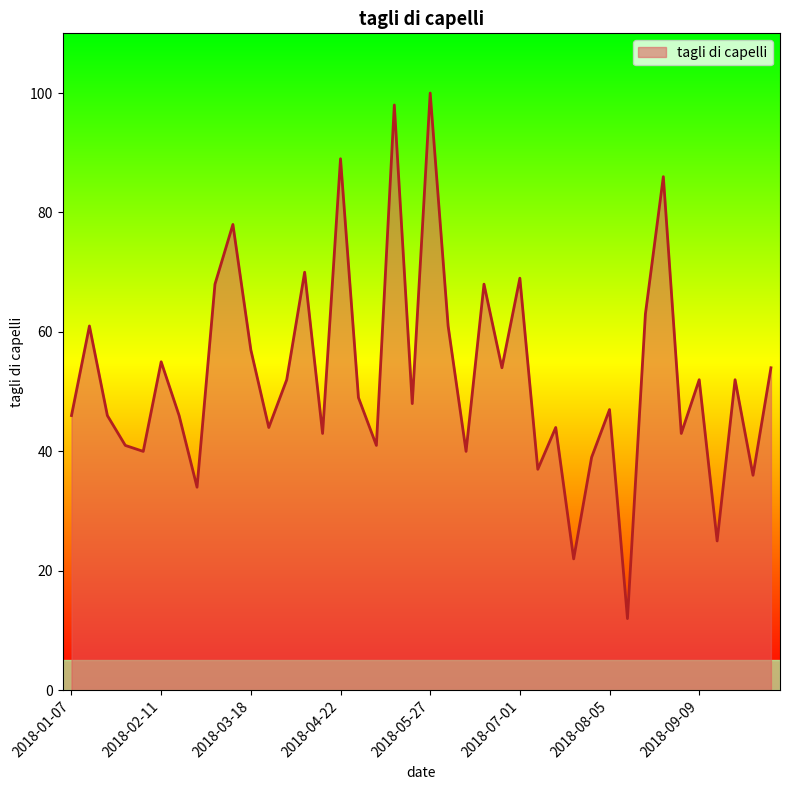

What is the minimum value shown in the chart?

12